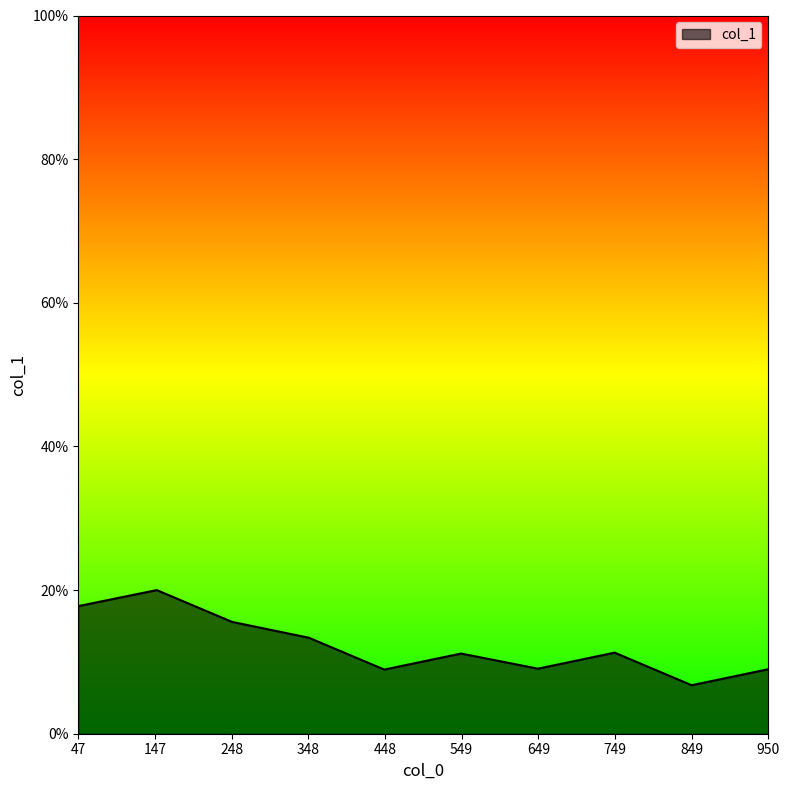

What is the maximum value shown in the chart?

20.0